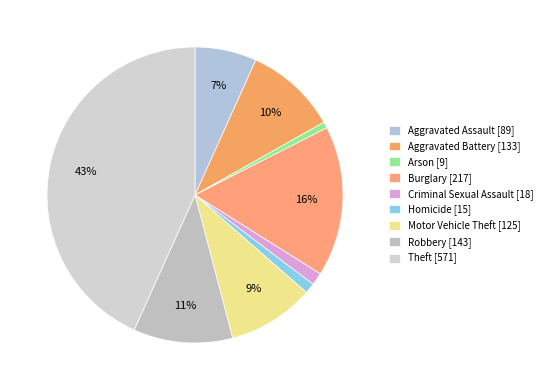

Do Theft and Aggravated Battery together represent more than half of the pie?

Yes